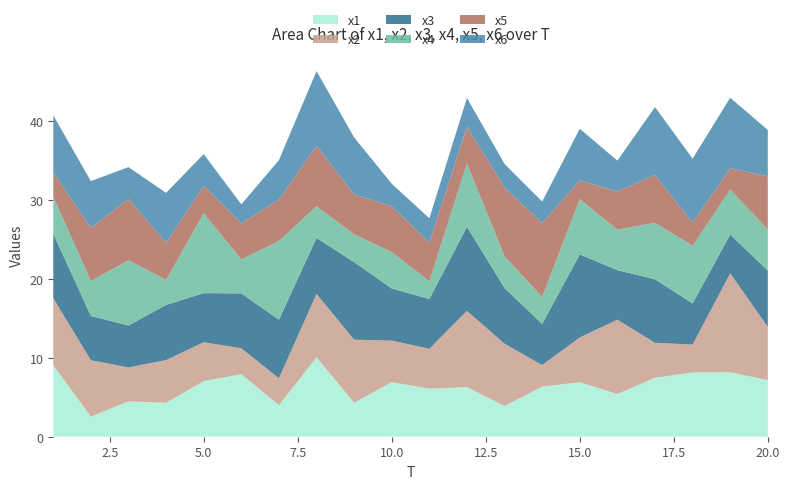

Reading left to right, list all the values displayed in this chart.

x1: 9.1	2.6	4.5	4.3	7.1	7.9	4.0	10.1	4.3	6.9	6.1	6.3	3.9	6.3	6.9	5.4	7.5	8.1	8.2	7.2
x2: 8.5	7.1	4.3	5.4	4.9	3.3	3.4	8.0	8.0	5.3	5.1	9.7	7.9	2.7	5.7	9.4	4.4	3.5	12.5	6.7
x3: 8.2	5.6	5.3	7.0	6.2	7.0	7.4	7.1	9.8	6.6	6.3	10.7	7.0	5.2	10.5	6.3	8.0	5.2	4.9	7.1
x4: 4.7	4.4	8.3	3.2	10.1	4.3	10.0	4.0	3.5	4.6	2.3	8.0	4.0	3.4	7.0	5.1	7.1	7.3	5.7	5.2
x5: 3.1	6.7	7.8	4.7	3.5	4.6	5.2	7.7	5.1	5.8	4.9	4.7	8.7	9.4	2.4	4.8	6.1	2.9	2.7	6.7
x6: 7.2	5.9	4.0	6.3	4.0	2.4	5.0	9.5	7.2	2.9	3.1	3.6	3.0	2.7	6.5	3.9	8.6	8.1	8.9	5.9